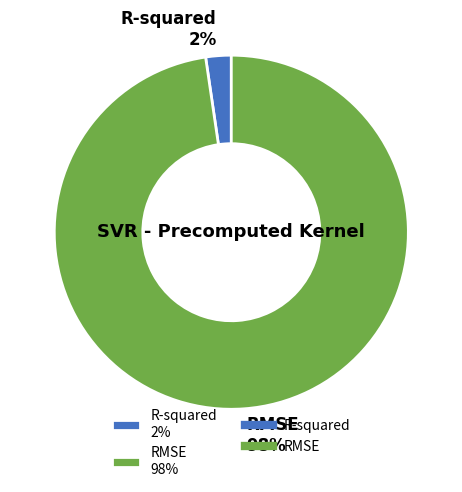

Which slice is the smallest?

R-squared